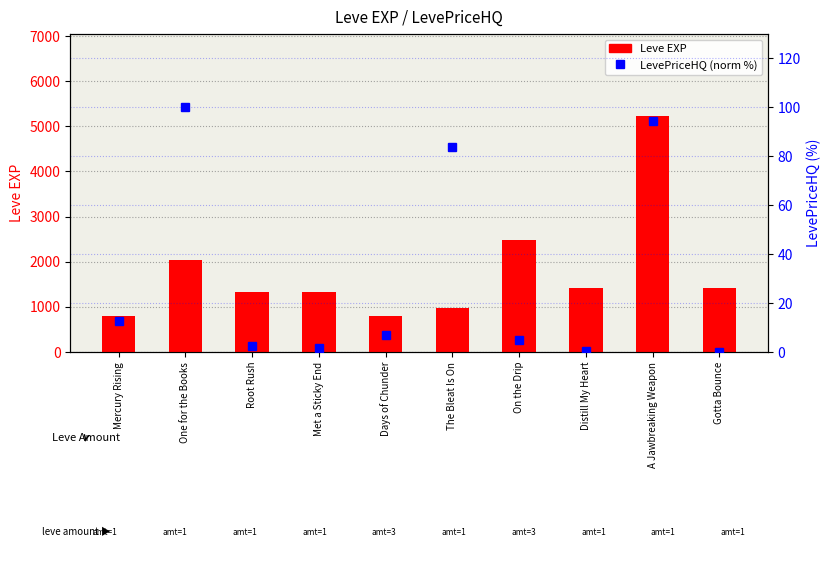

What is the label of the 4th bar from the left?

Met a Sticky End